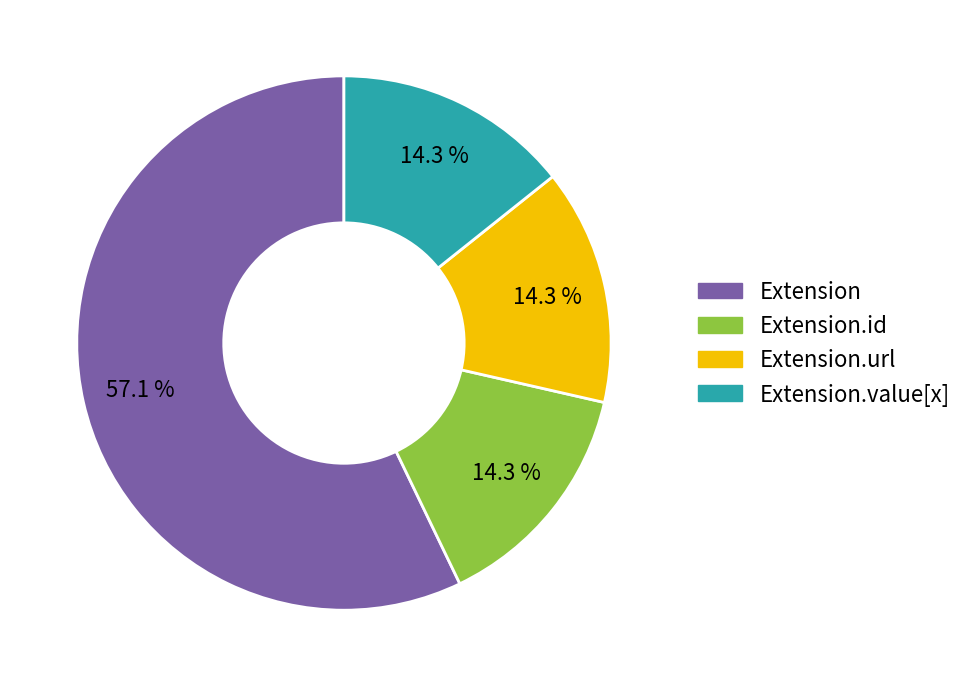

To the nearest percent, what is the combined percentage of Extension.id and Extension.url?

29%